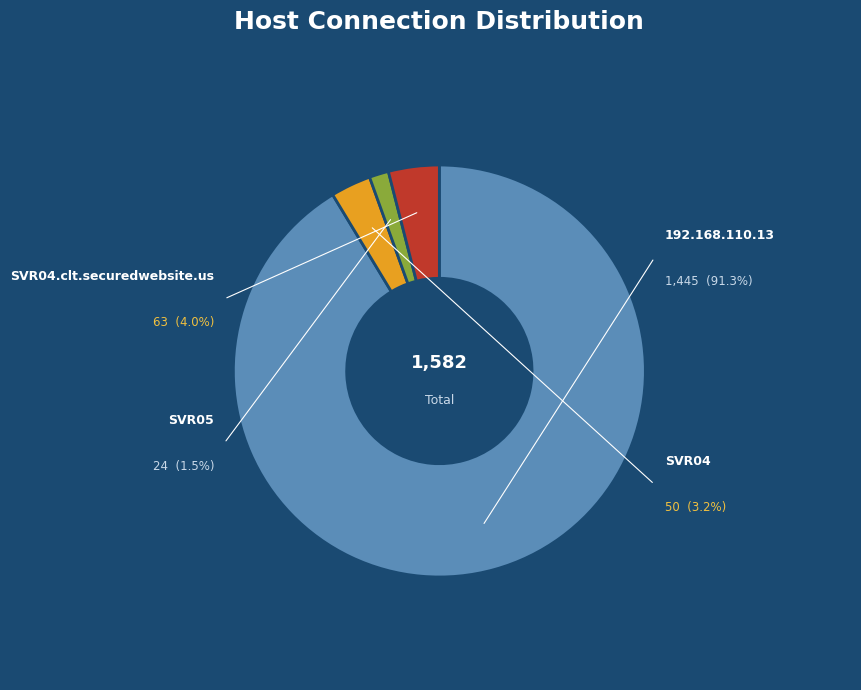

Is SVR04 the majority of the pie?

No